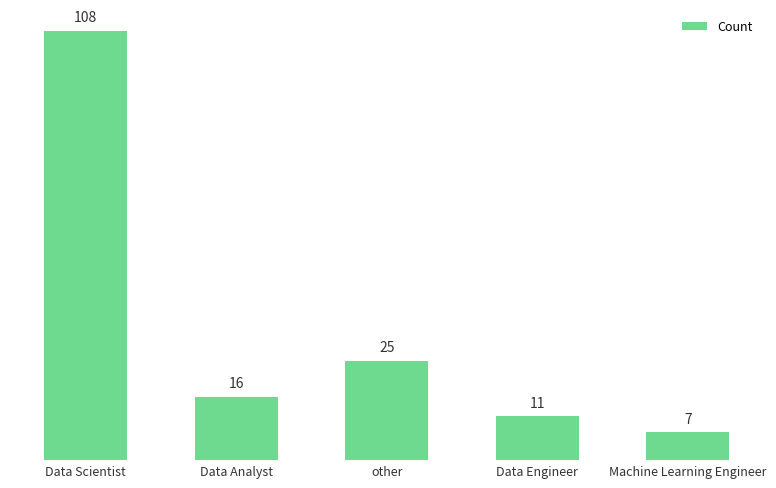

List the labels in order of value, smallest first.

Machine Learning Engineer, Data Engineer, Data Analyst, other, Data Scientist